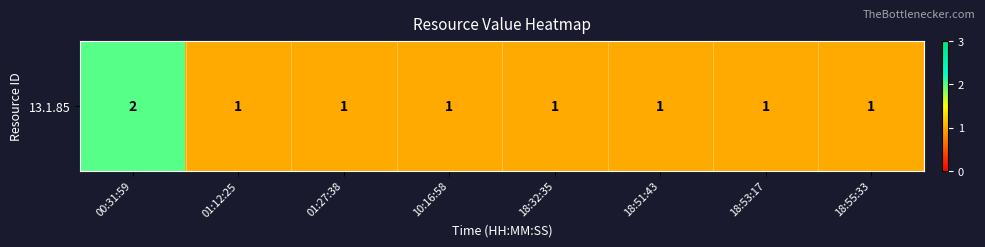

Rank the categories by value from lowest to highest.

01:12:25, 01:27:38, 10:16:58, 18:32:35, 18:51:43, 18:53:17, 18:55:33, 00:31:59